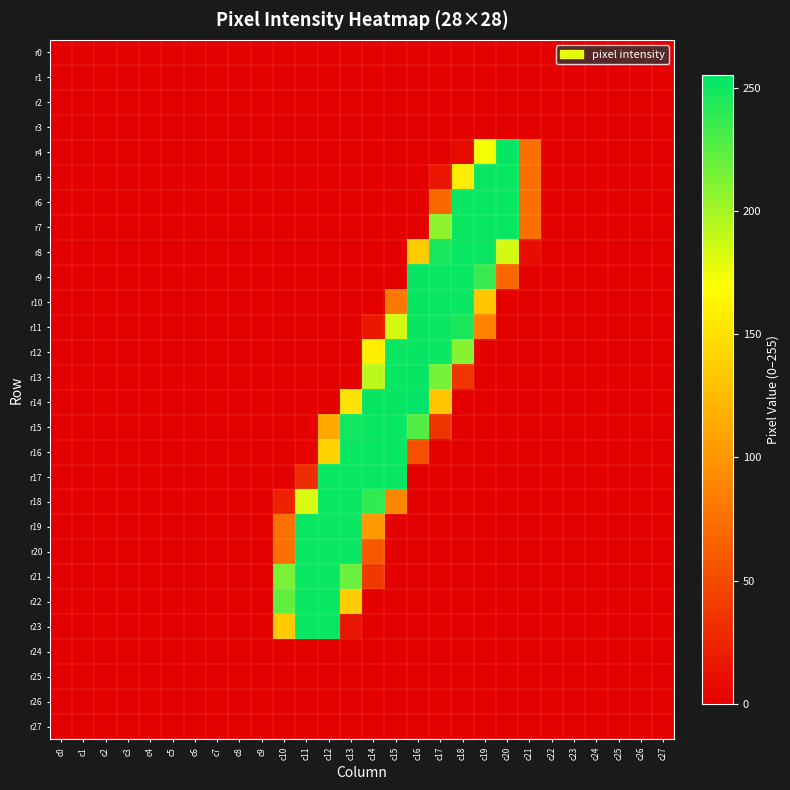

How many data points does each series have?

28